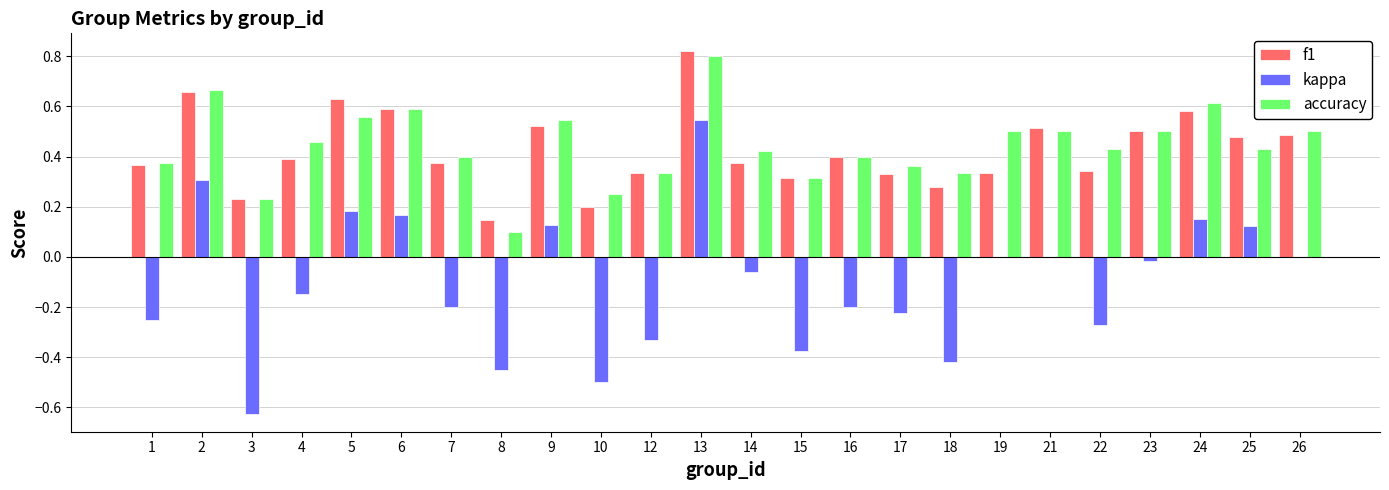

Which category has the highest value across all series?

13